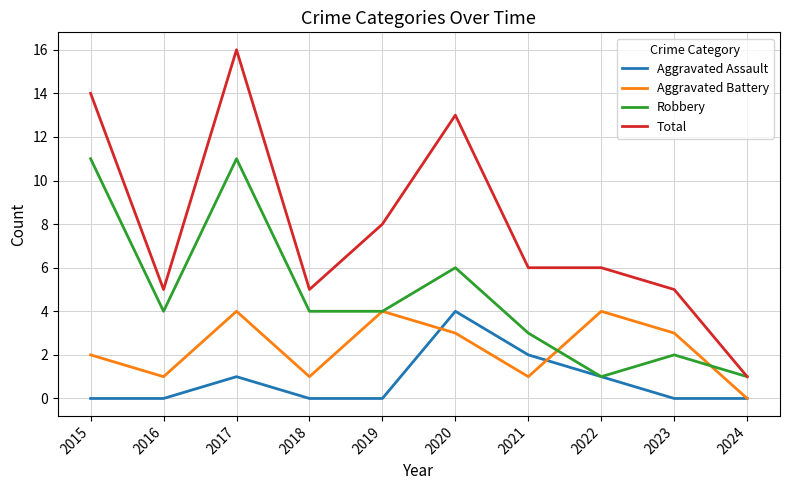

What is the difference between the second highest and minimum values in the Total series?

13